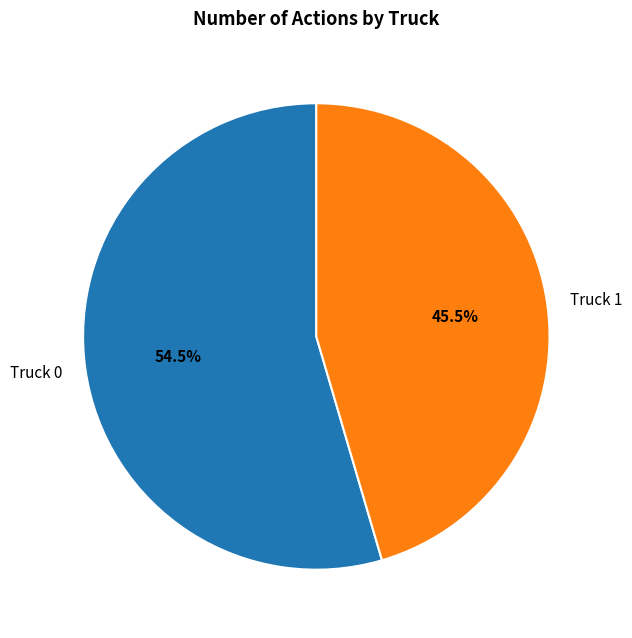

What is the ratio of the value at Truck 0 to the value at Truck 1?

1.2